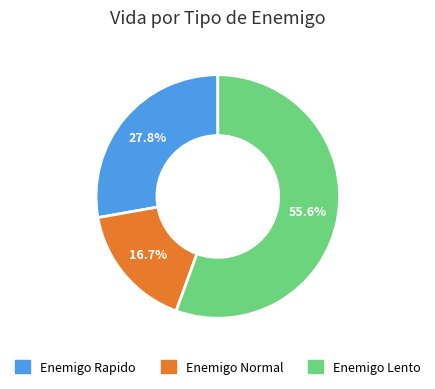

To the nearest percent, what is the difference between the Enemigo Rapido and Enemigo Normal slice percentages?

11%